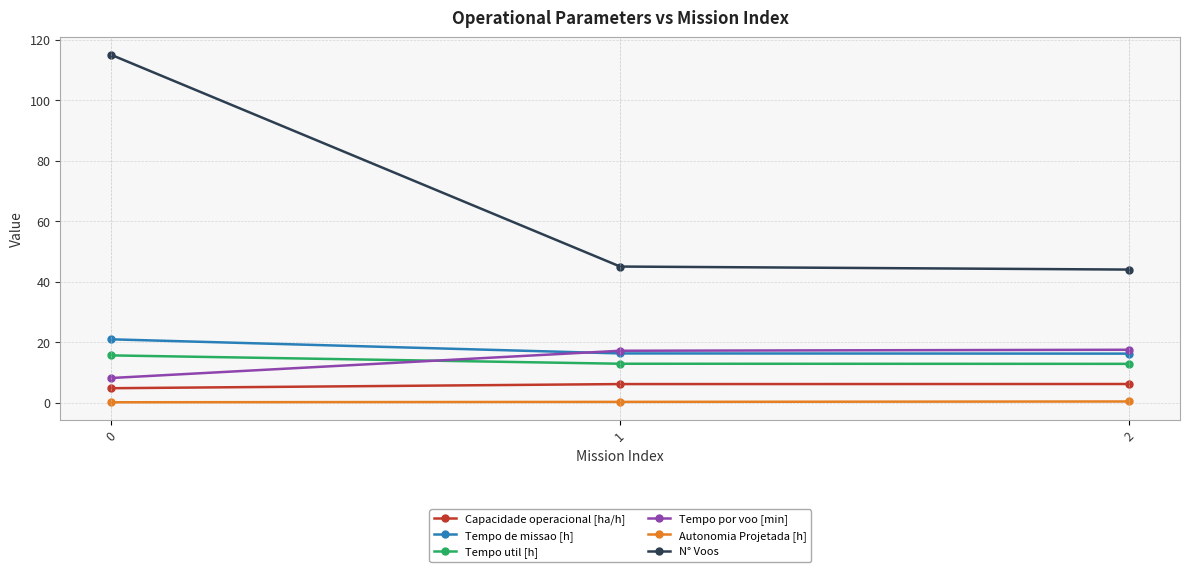

How many values in the Tempo por voo [min] series exceed 17?

2